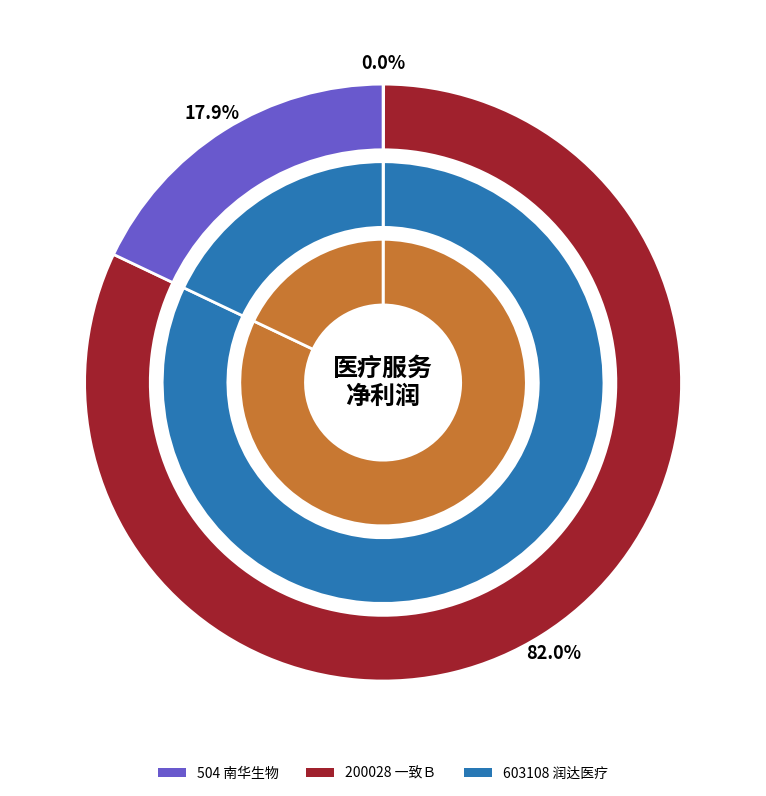

To the nearest percent, what portion does 200028 represent?

82%